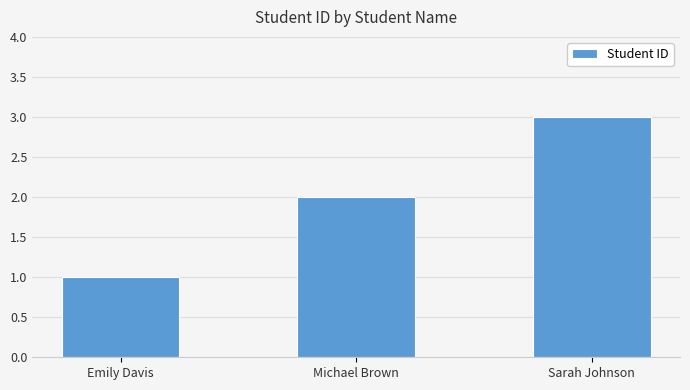

Which category has the highest value across all series?

Sarah Johnson